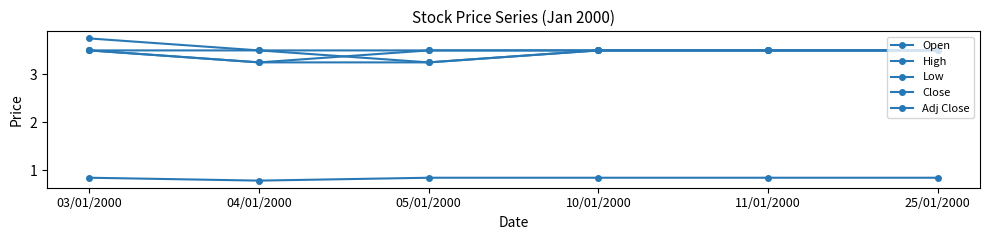

True or false: Low and High cross at least once.

False